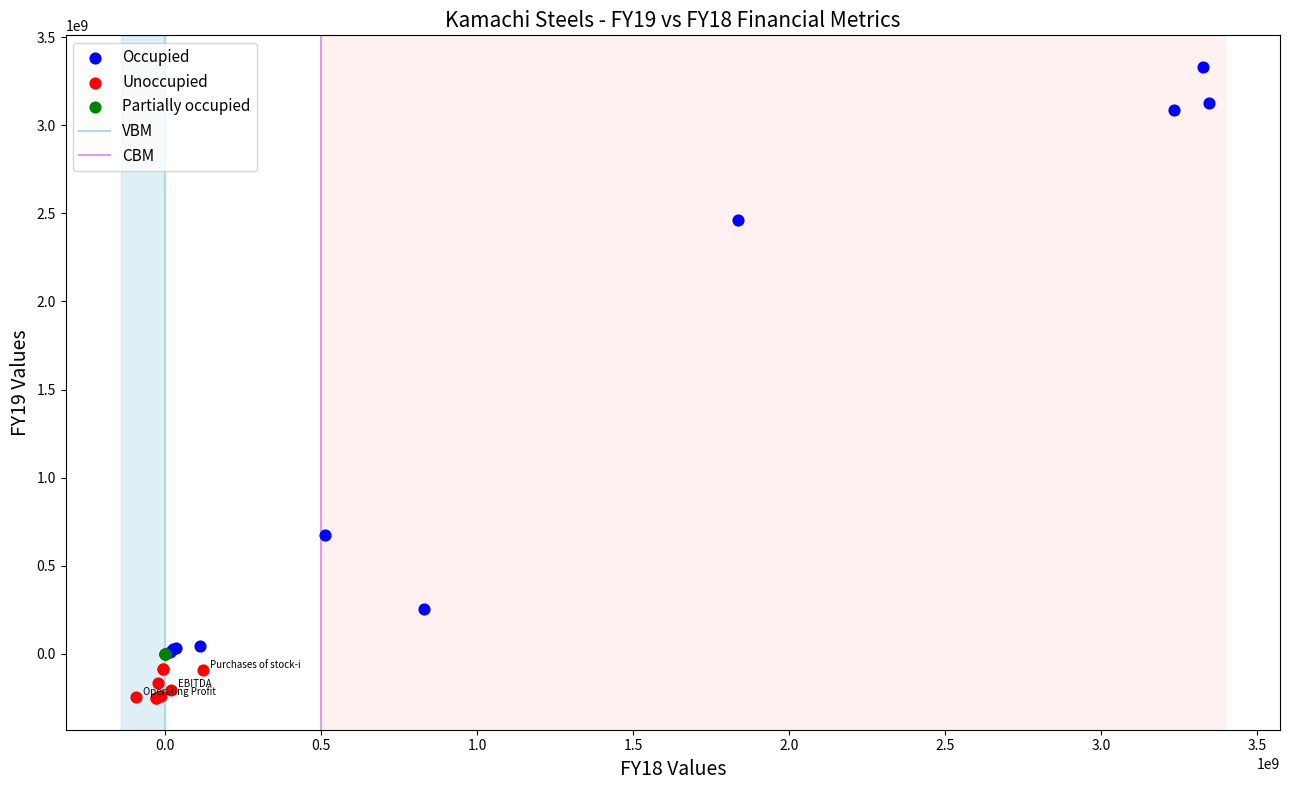

Which series reaches the minimum Y coordinate?

Unoccupied